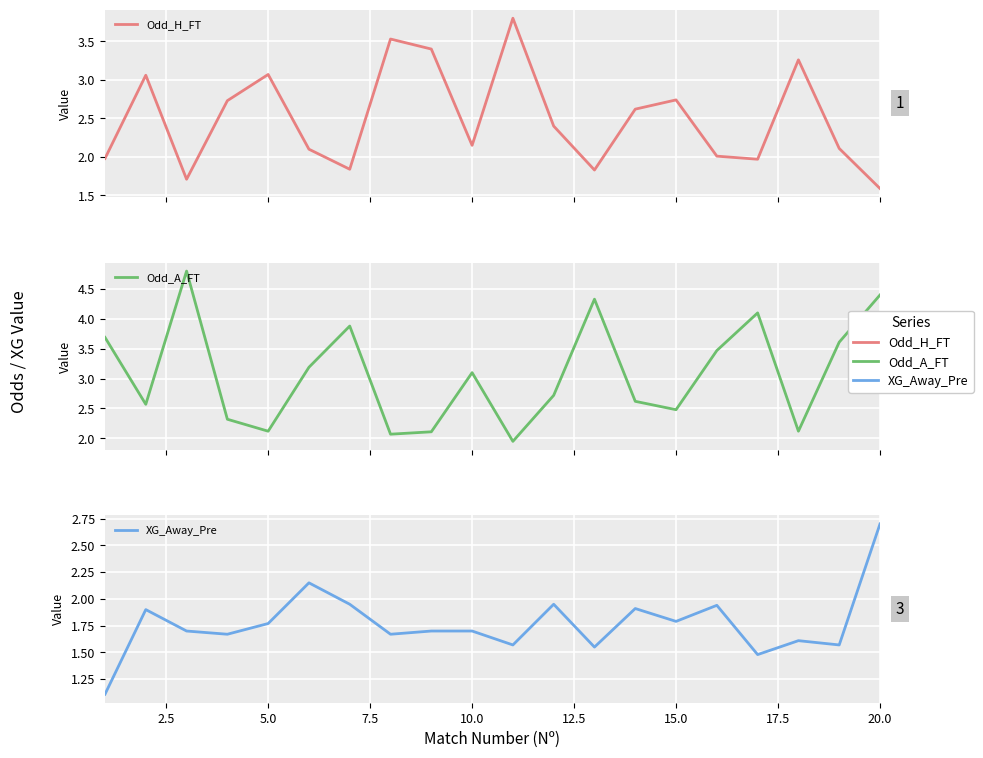

What is the highest value of the Odd_H_FT series?

3.8